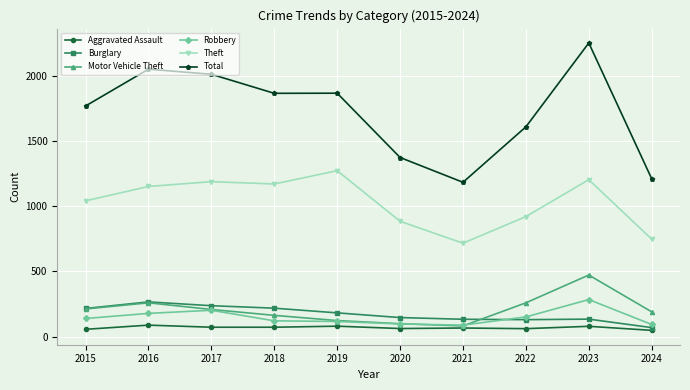

Count the number of data series in this chart.

6